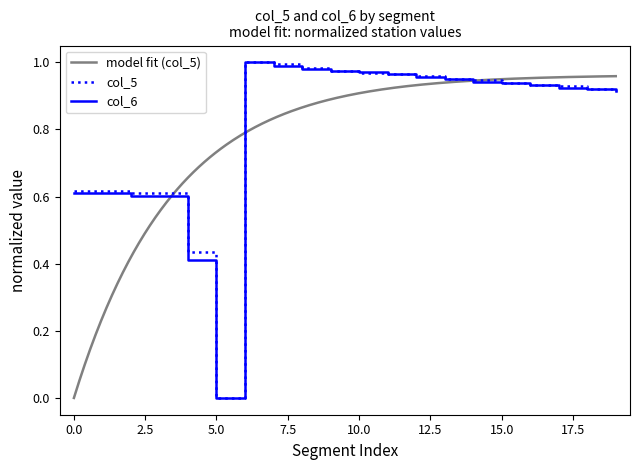

How many categories are shown in the chart?

20